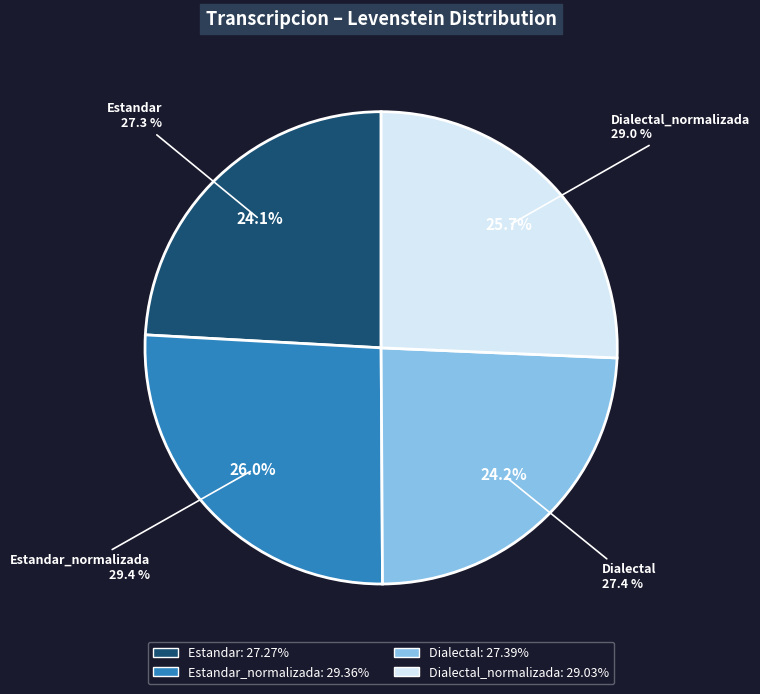

Is the sum of Dialectal and Estandar_normalizada greater than half?

Yes